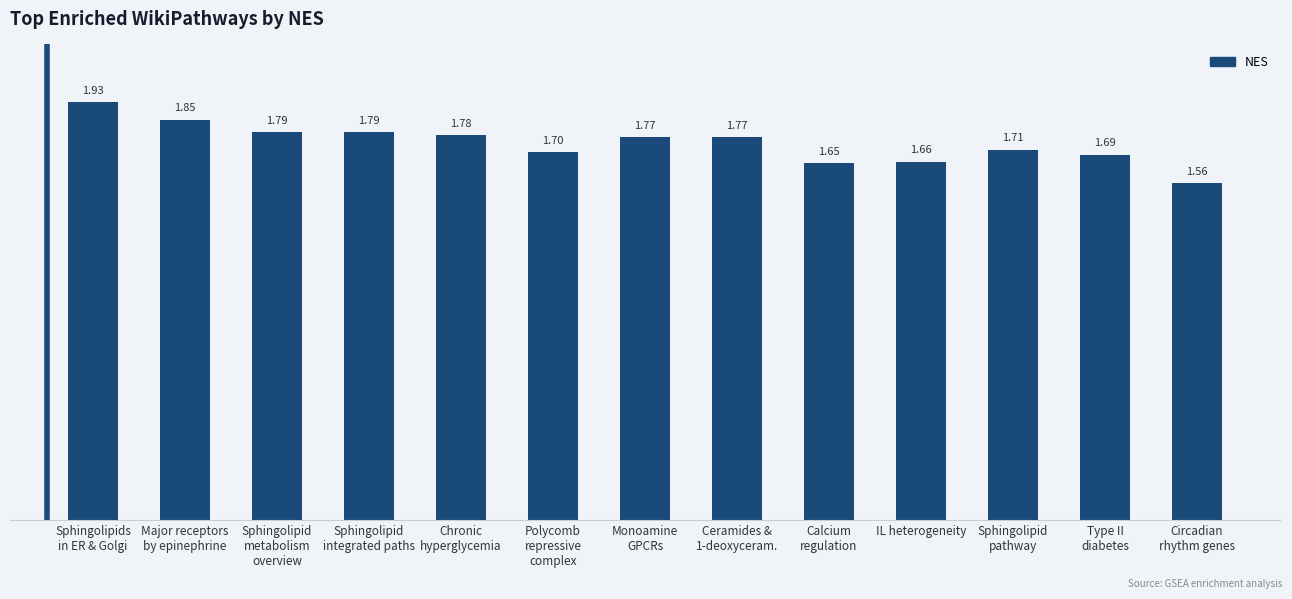

What is the difference between the second highest and minimum values?

0.3